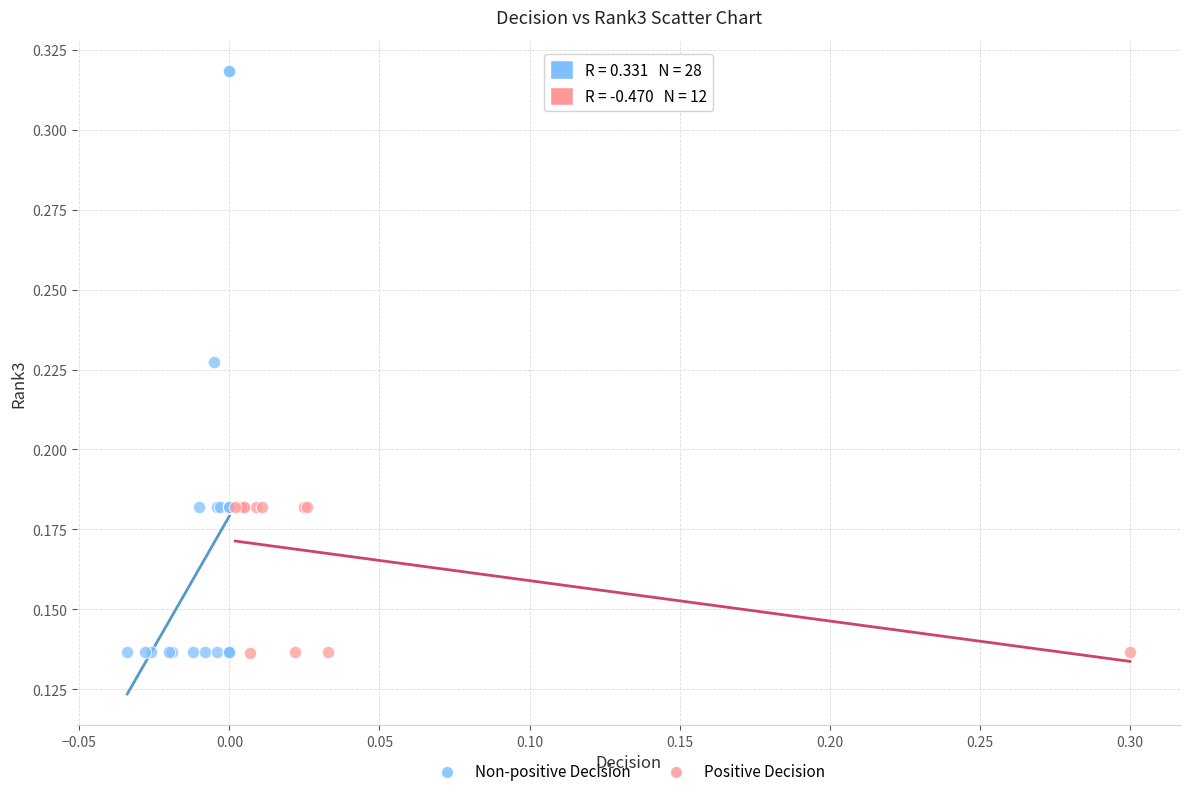

Which series has the widest spread of Y values?

Non-positive Decision